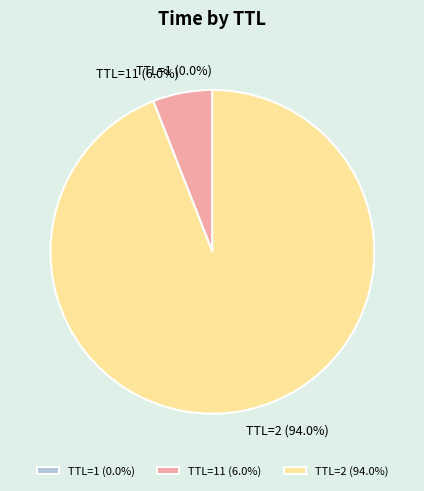

Does any single category account for the majority?

Yes